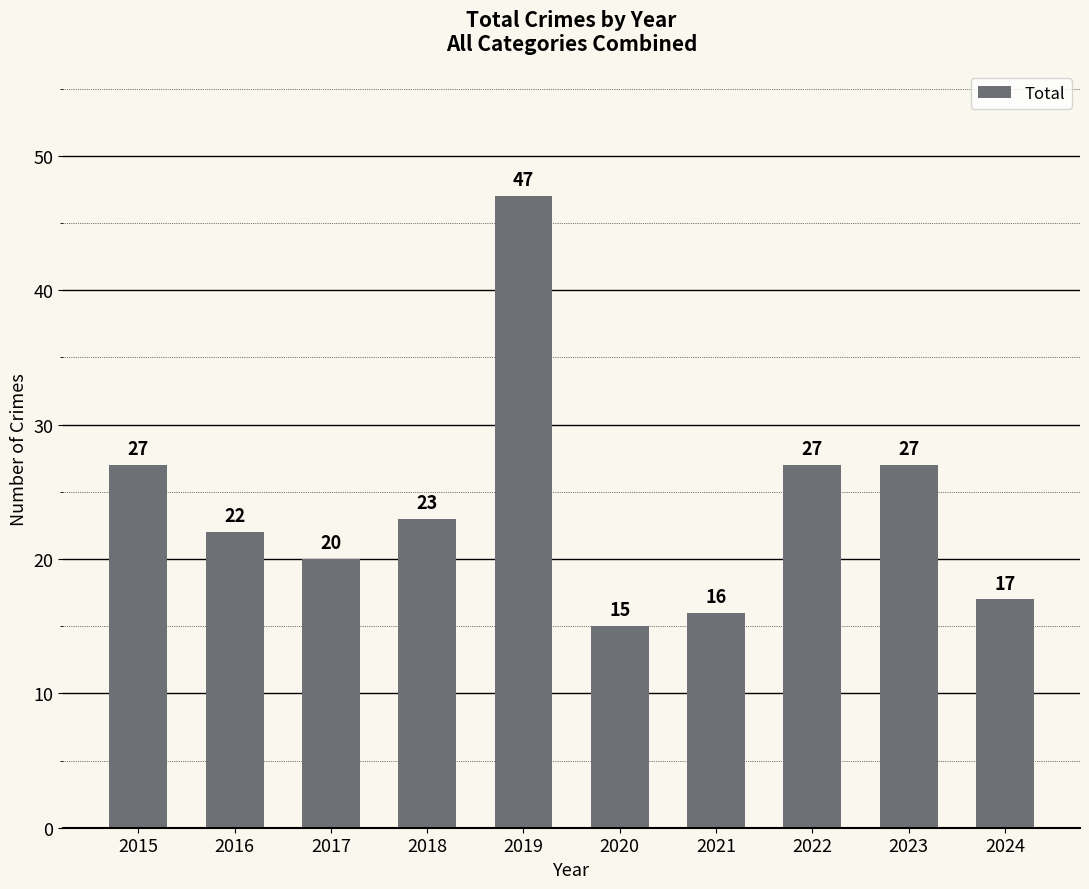

At which category does the chart reach its minimum across all series?

2020